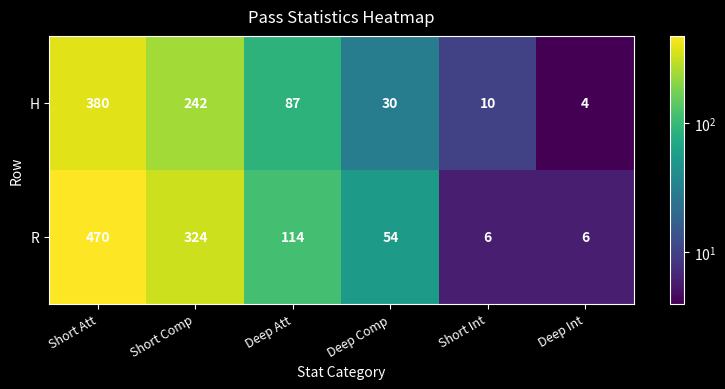

What is the difference between the R values at Short Int and Short Comp?

318